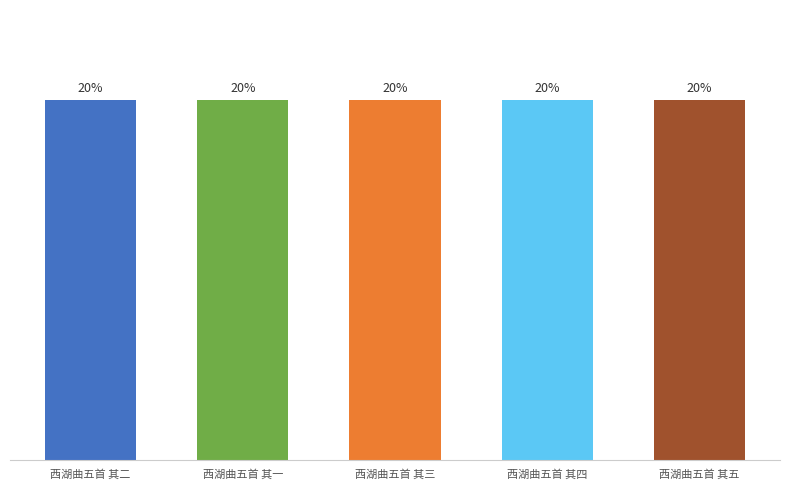

What is the label of the 1st bar from the right?

西湖曲五首 其五